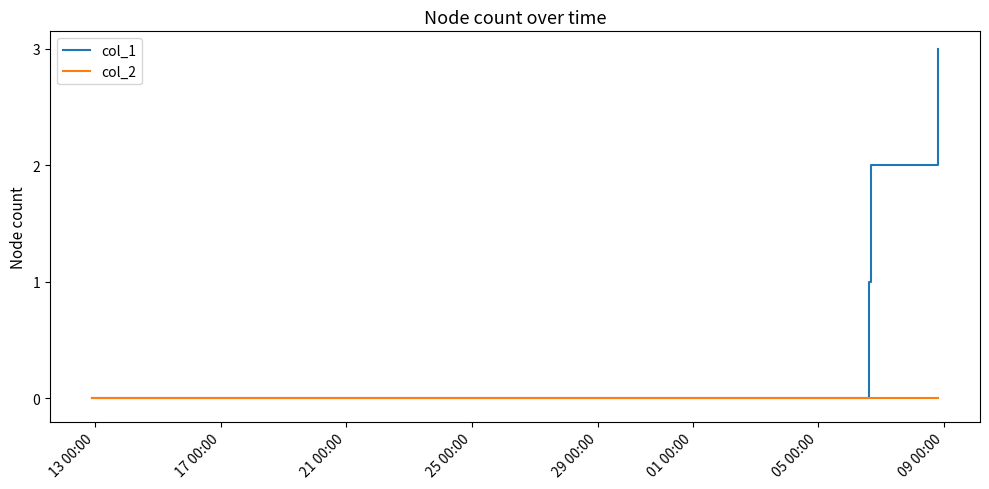

What is the maximum value shown in the chart?

3